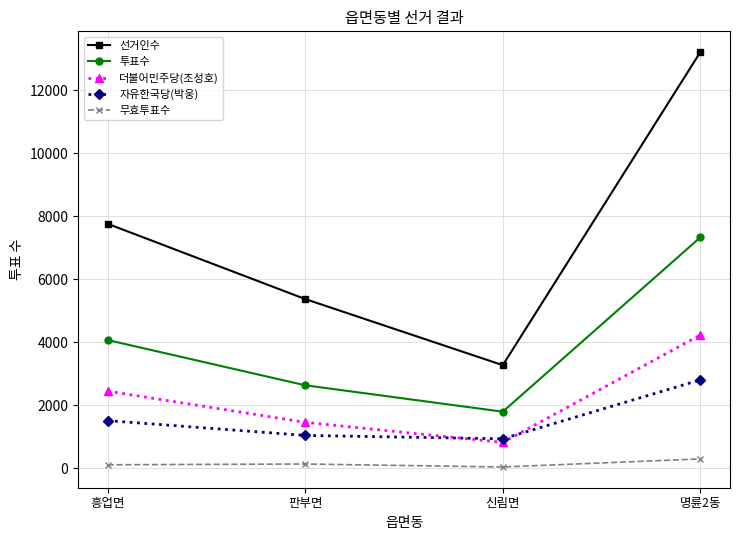

The 더불어민주당(조성호) series shows 820 at 신림면. True or false?

True